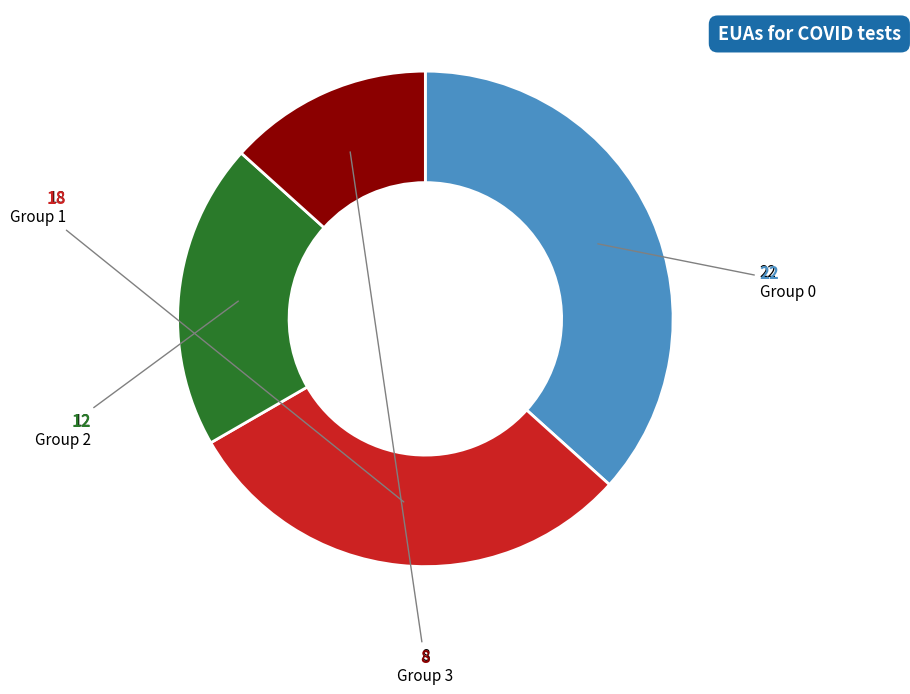

Is there a majority slice in this chart?

No